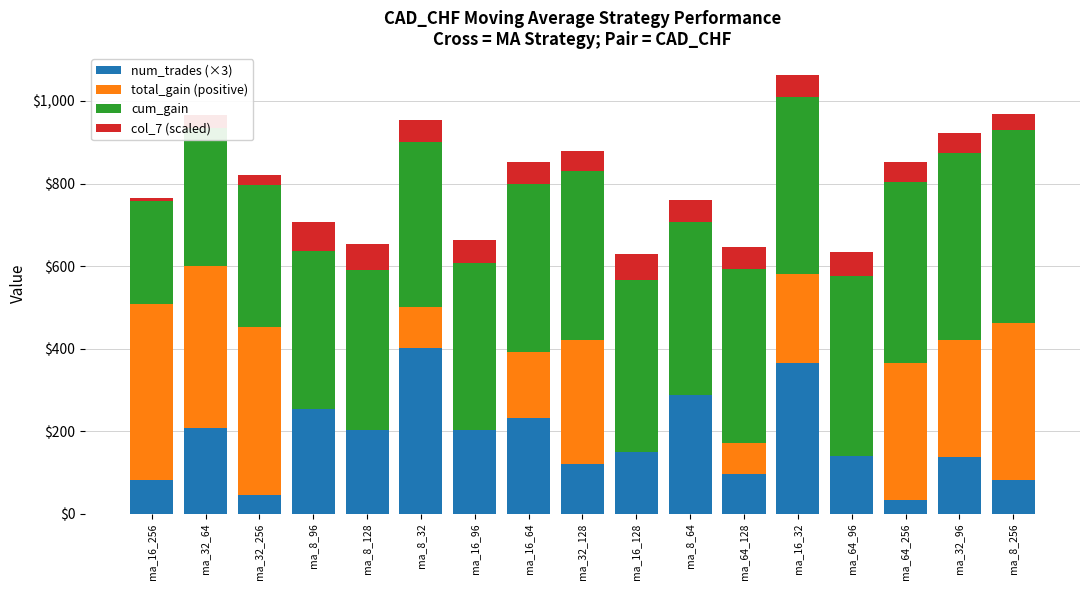

At which category is the sum across all series the highest?

ma_16_32